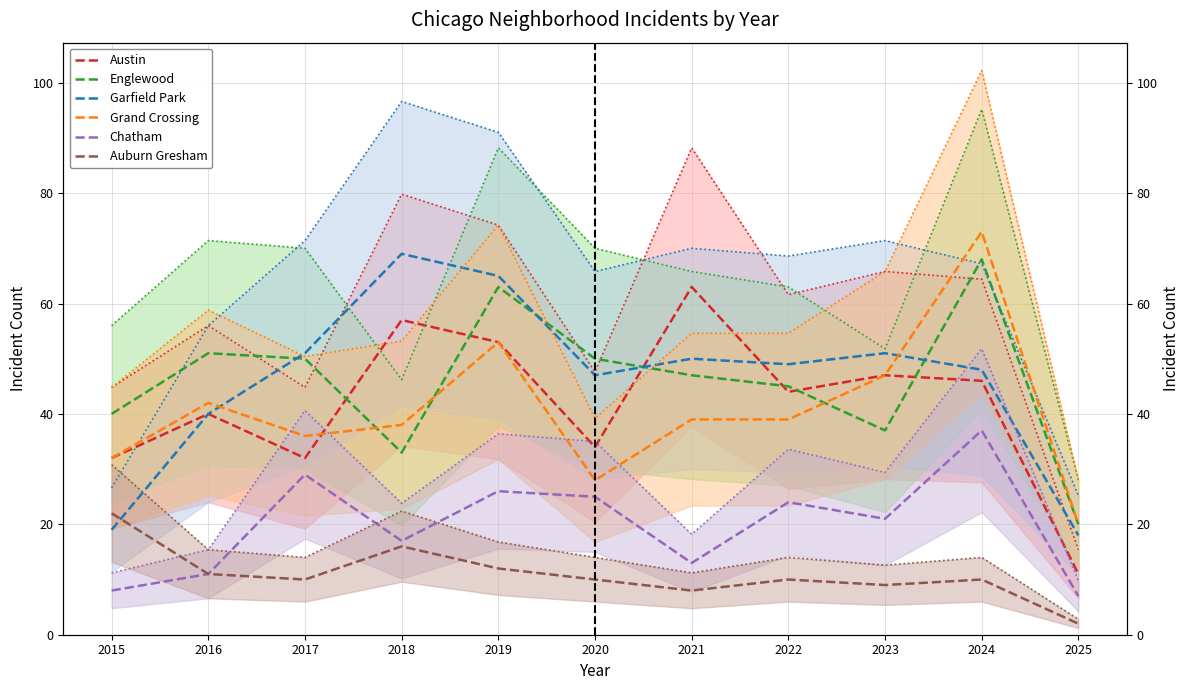

True or false: Auburn Gresham and Englewood cross at least once.

False